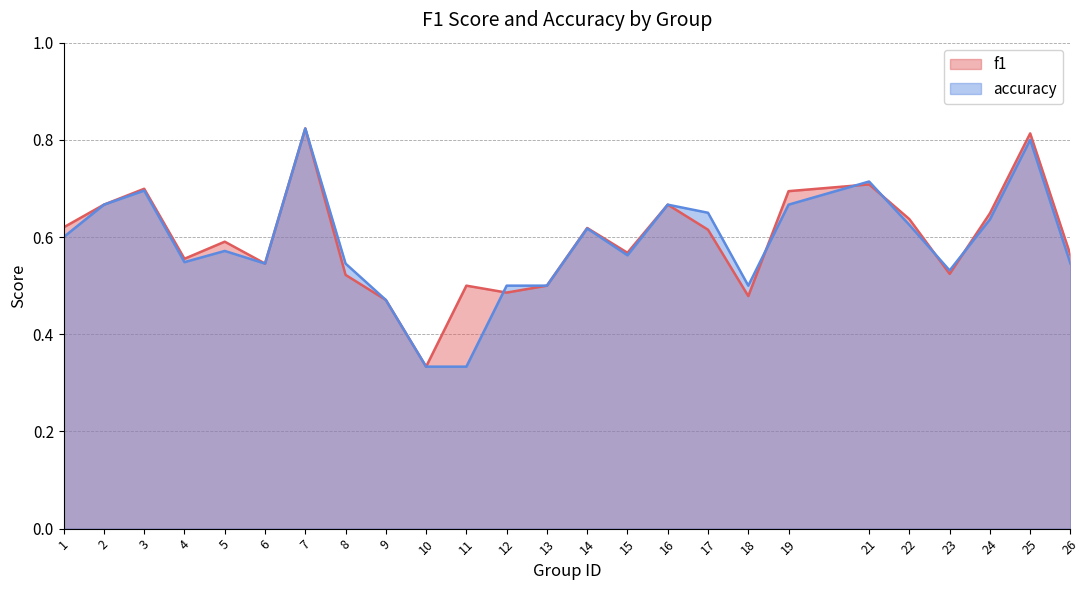

List the labels in order of f1 value, smallest first.

10, 9, 18, 12, 11, 13, 8, 23, 6, 4, 26, 15, 5, 17, 14, 1, 22, 24, 2, 16, 19, 3, 21, 25, 7